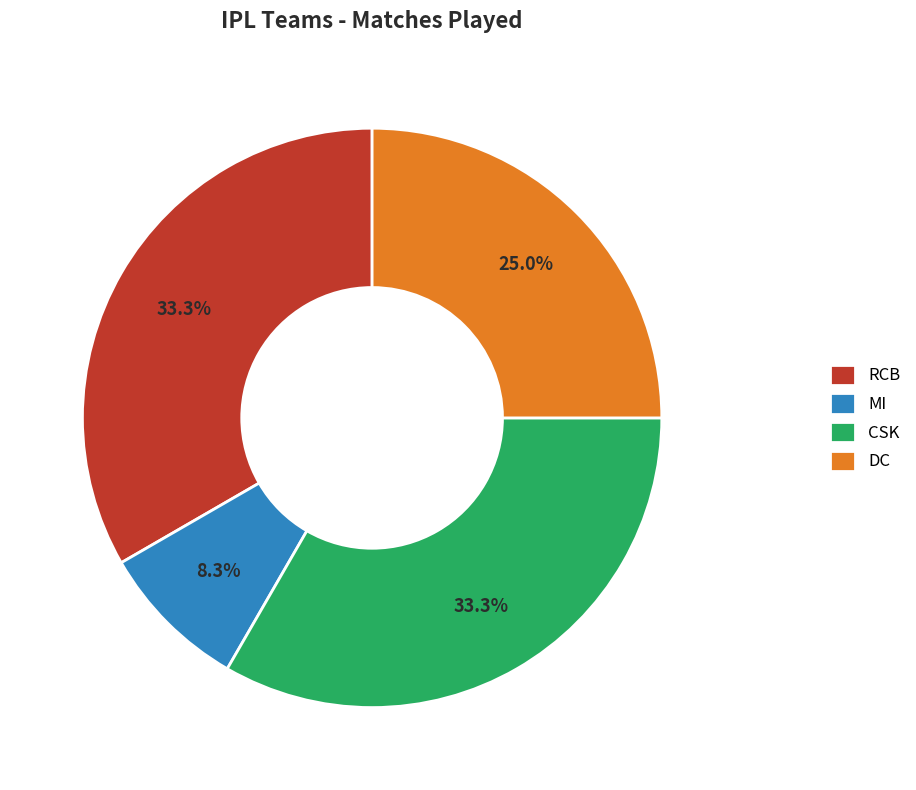

Which slice is the smallest?

MI